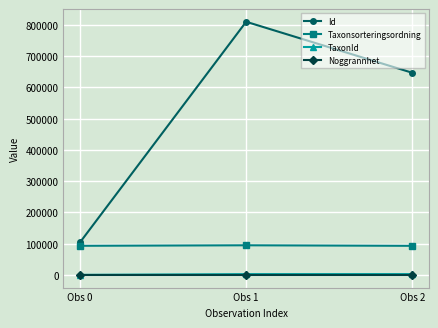

Which series has the widest spread of values?

Id